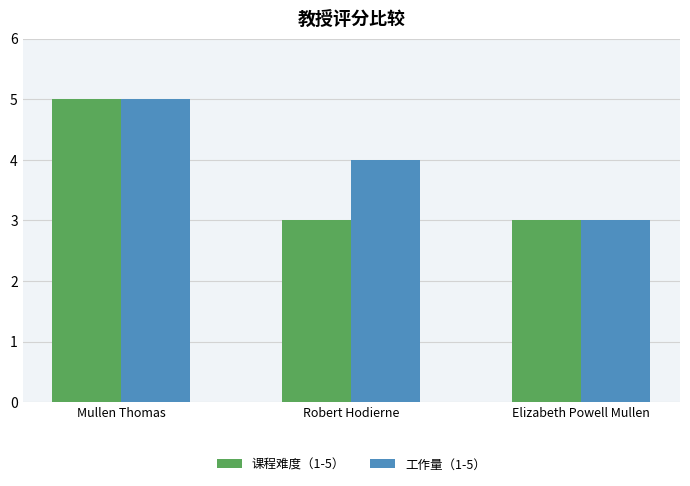

Which series has the largest total across all categories?

工作量（1-5）